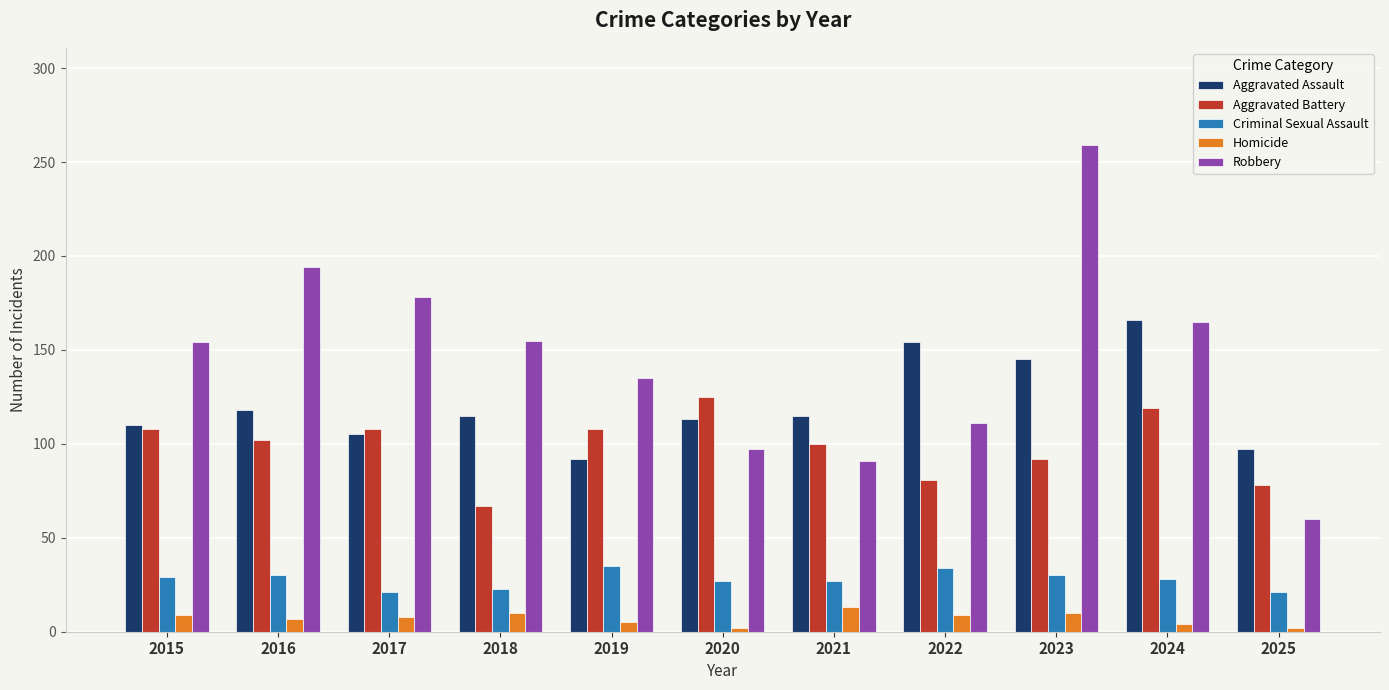

What is the difference between the highest and lowest values at 2024?

162